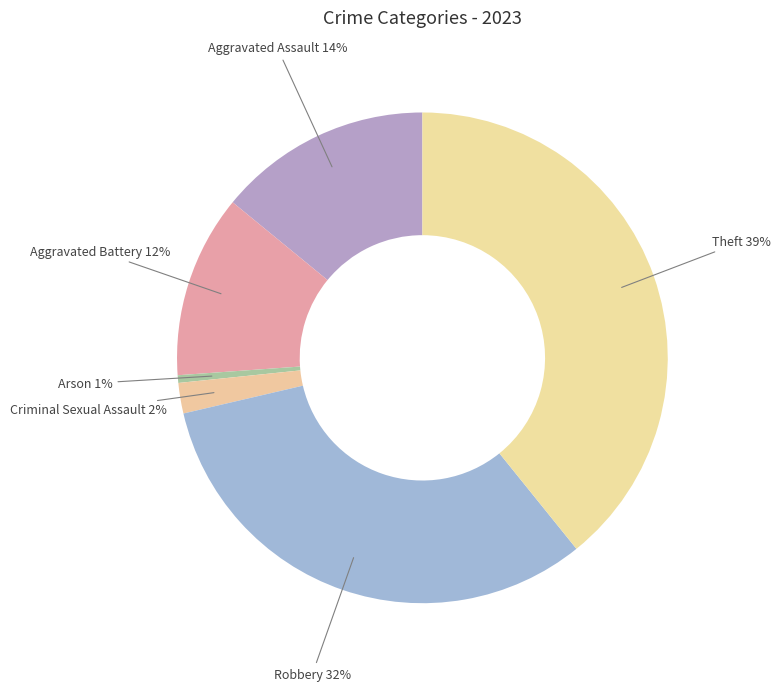

Do Theft and Criminal Sexual Assault together represent more than half of the pie?

No